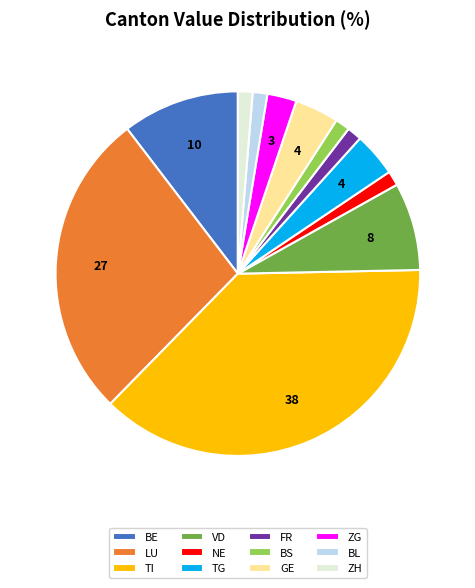

Is it true that LU is 27% of the pie?

True